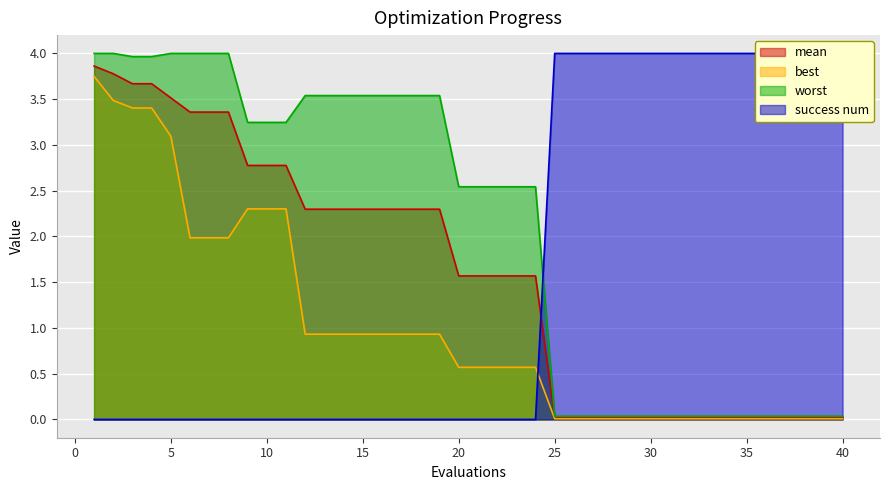

Which series has the largest total across all categories?

worst